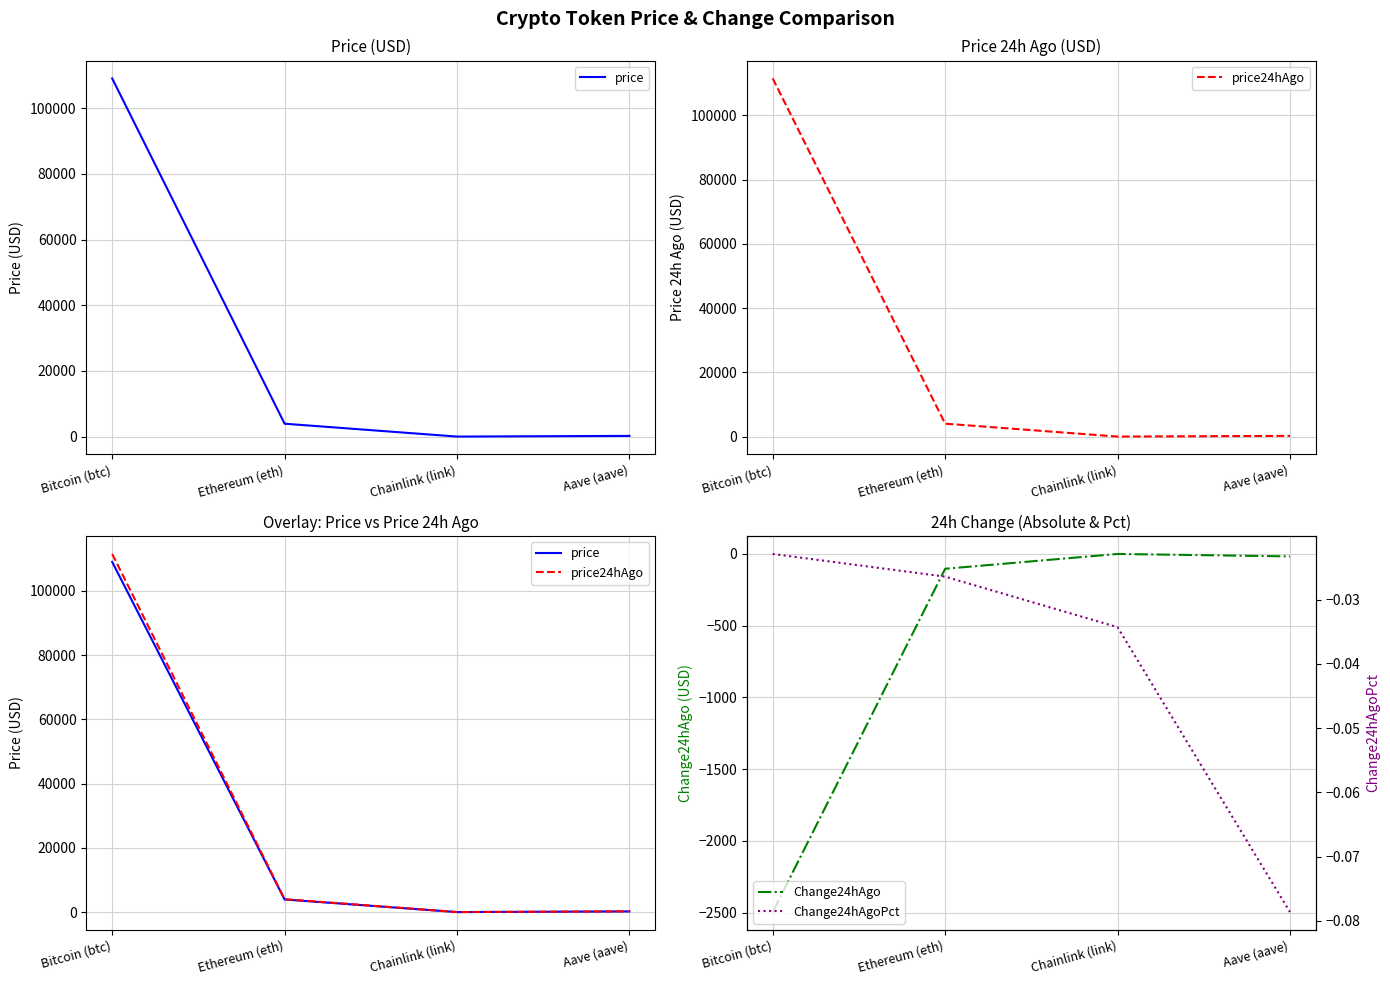

Which series has the largest total across all categories?

price24hAgo